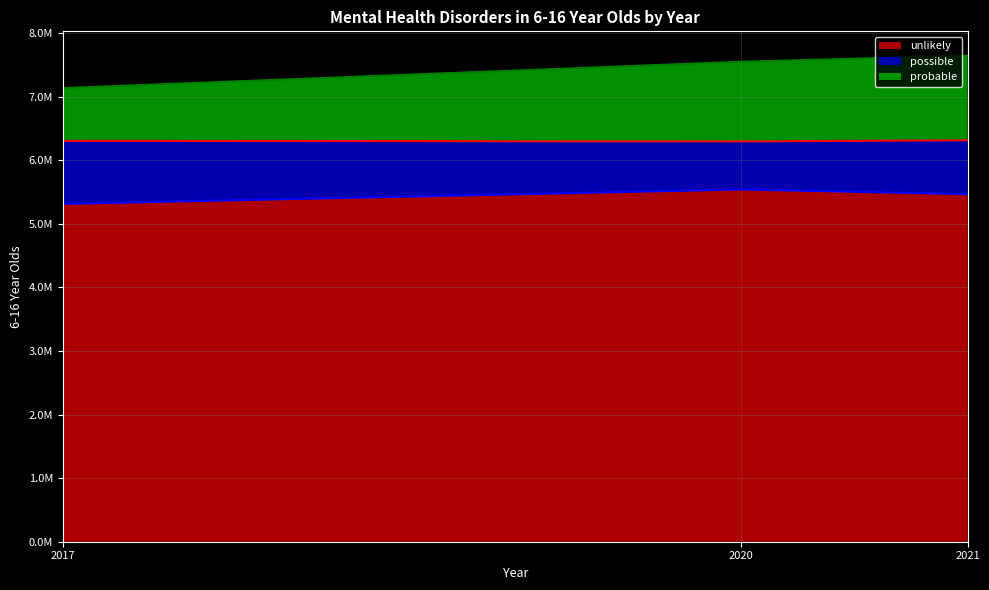

What is the value of the probable point at the 1st from the left?

7137062.0